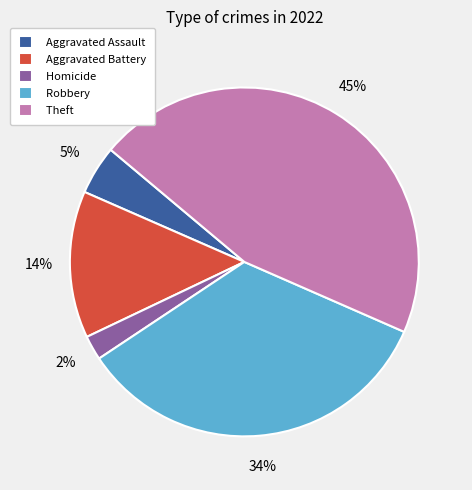

Which has a higher value, Homicide or Aggravated Assault?

Aggravated Assault